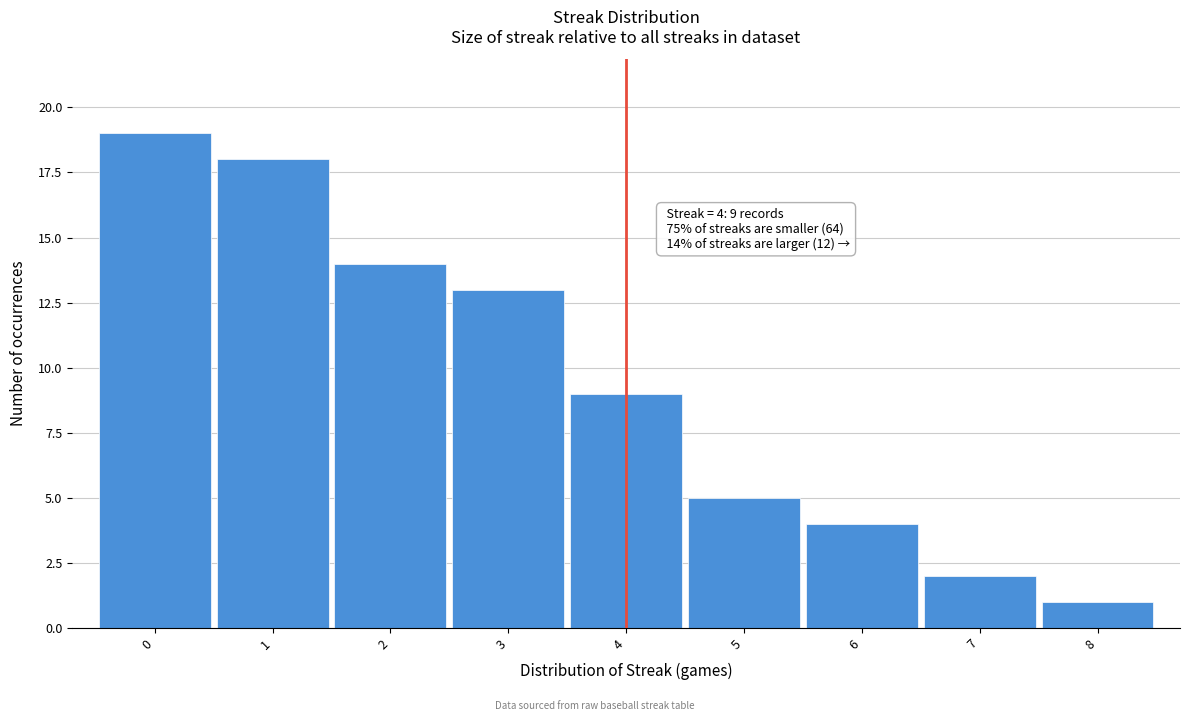

Reading left to right, list all the values displayed in this chart.

19	18	14	13	9	5	4	2	1